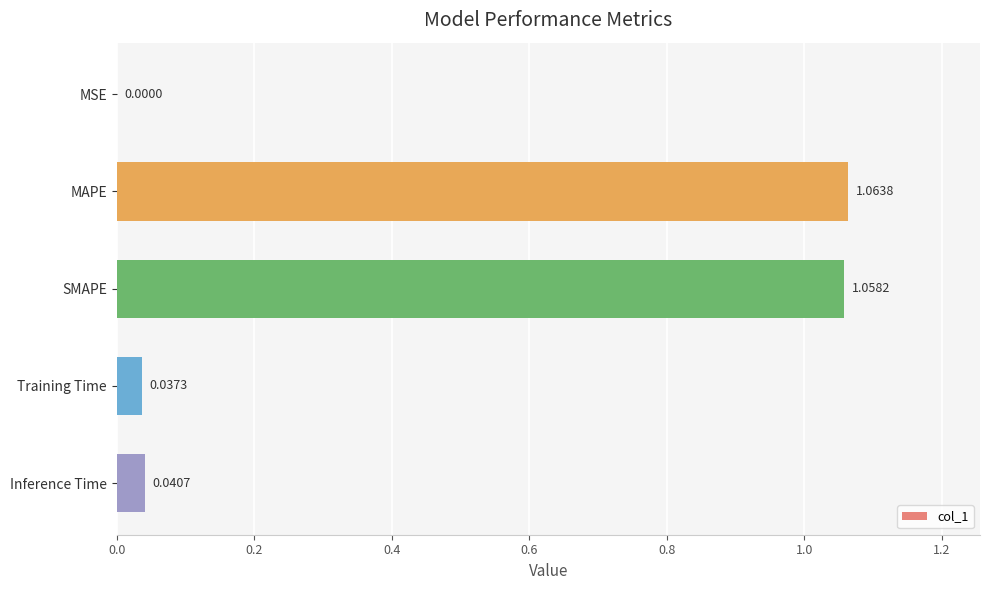

At which label is the value closest to 0?

MSE